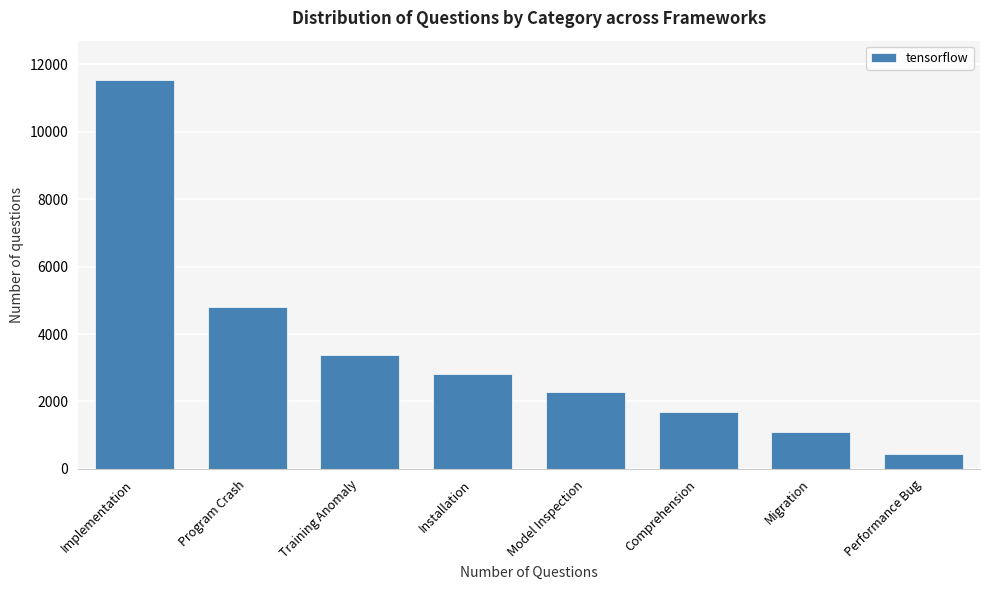

Reading left to right, list all the values displayed in this chart.

11542	4809	3392	2817	2286	1693	1083	437